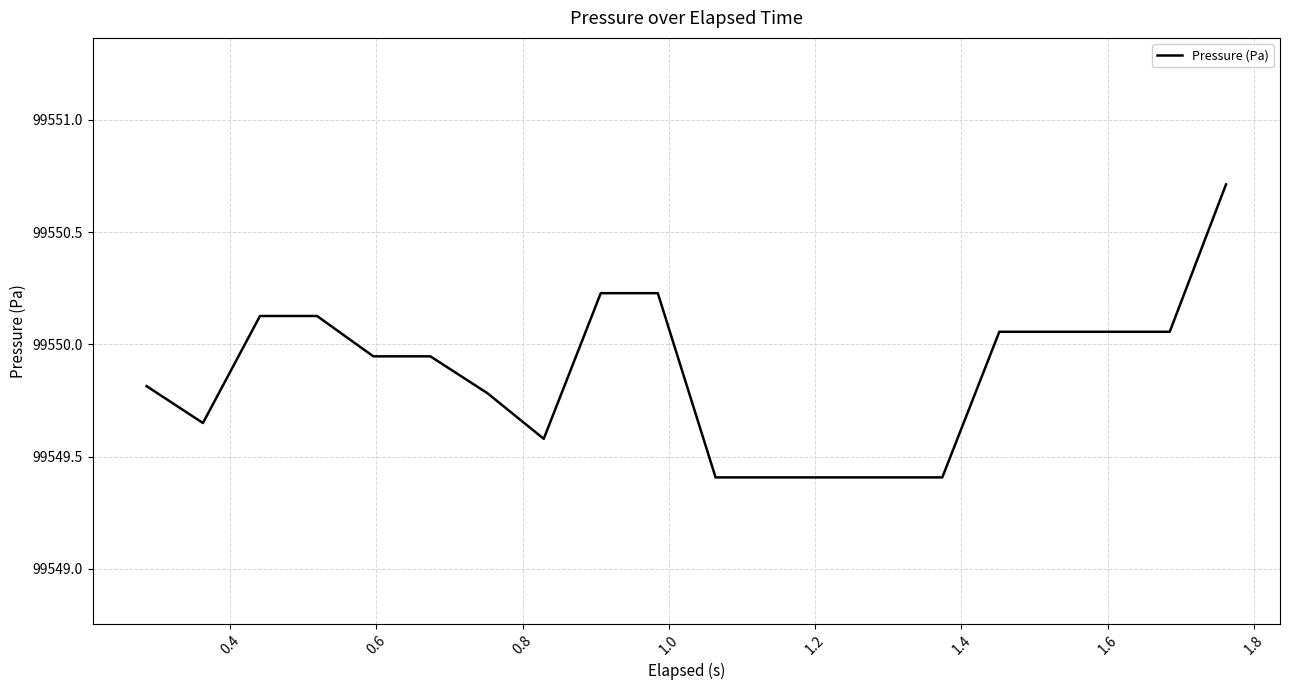

What is the maximum value shown in the chart?

99550.7